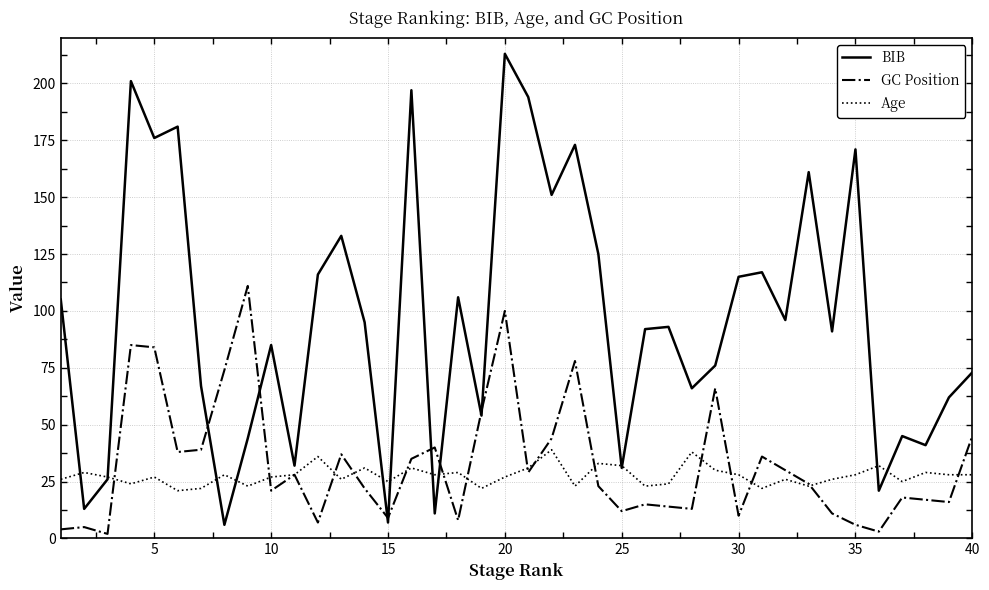

What is the maximum value shown in the chart?

213